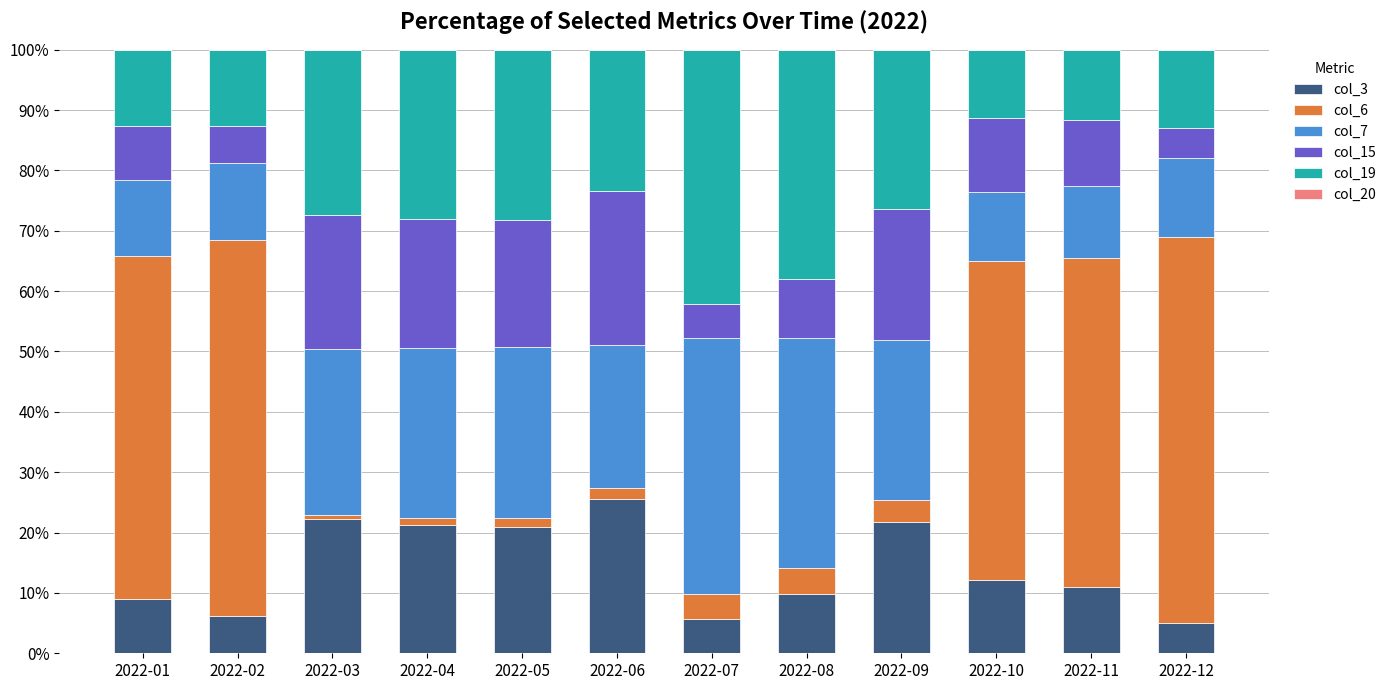

What is the difference between the maximum and minimum values in the col_3 series?

20.5